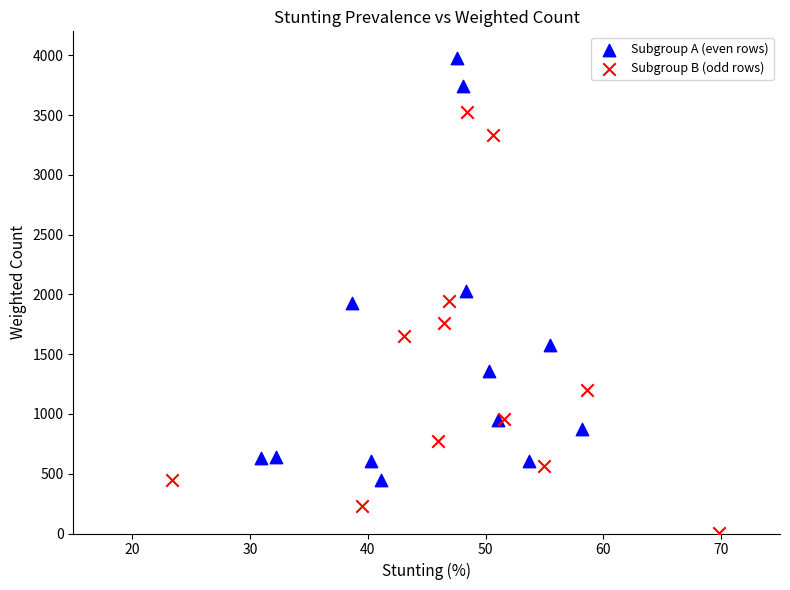

Which series contains the lowest Y value?

Subgroup B (odd rows)